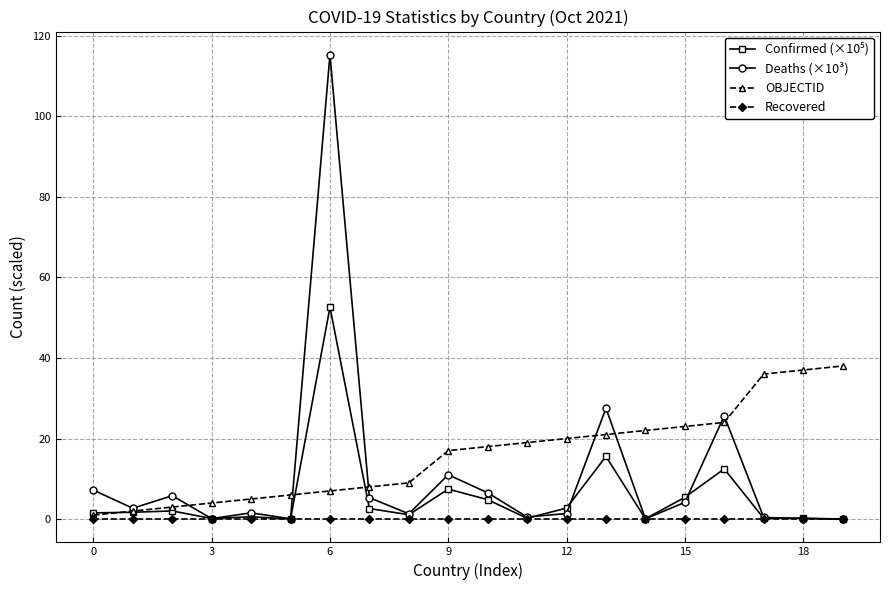

What is the highest value of the OBJECTID series?

38.0